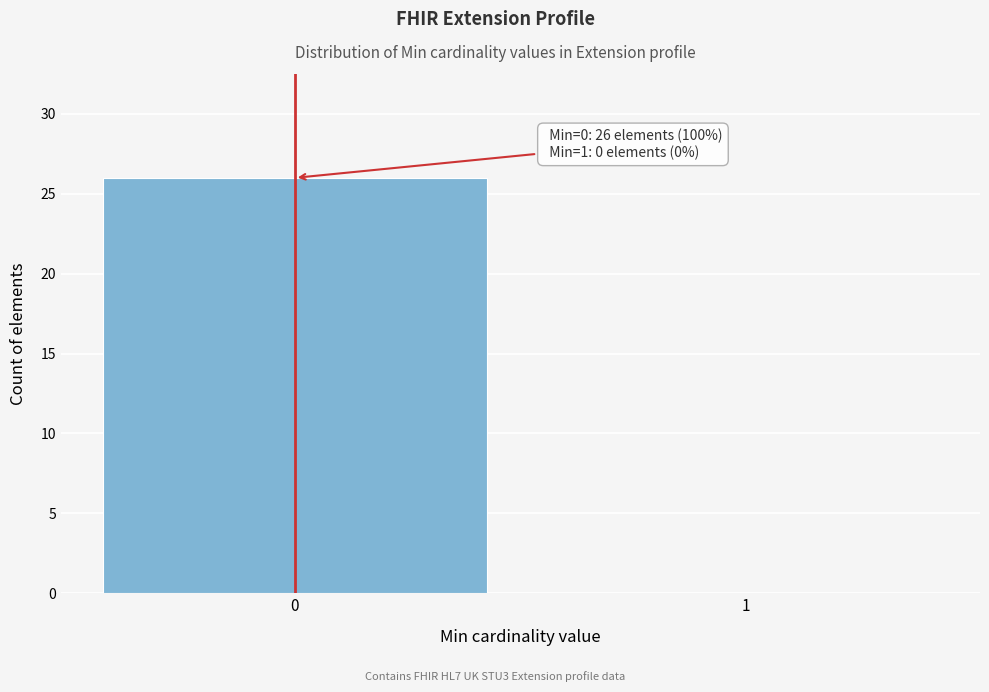

Reading right to left, what are all the values shown in this chart?

1=0	0=26